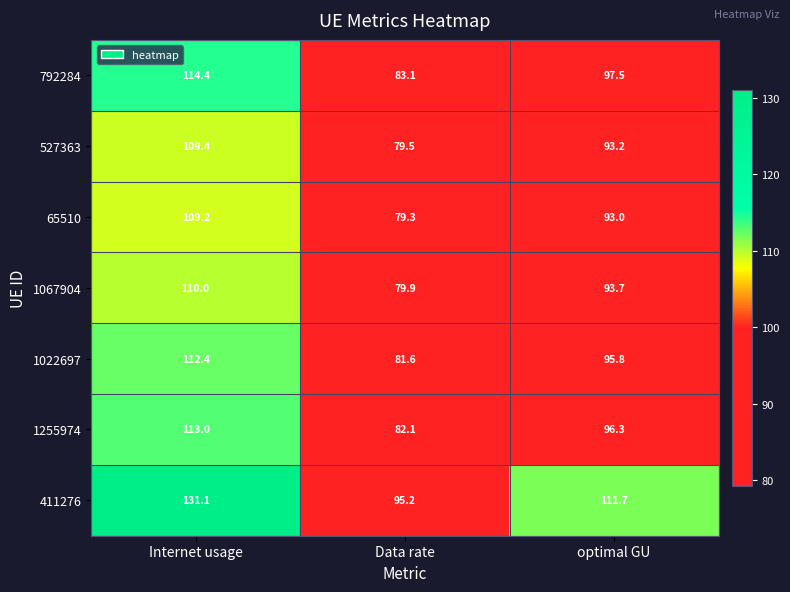

At optimal GU, list the series in order from smallest to largest.

65510, 527363, 1067904, 1022697, 1255974, 792284, 411276